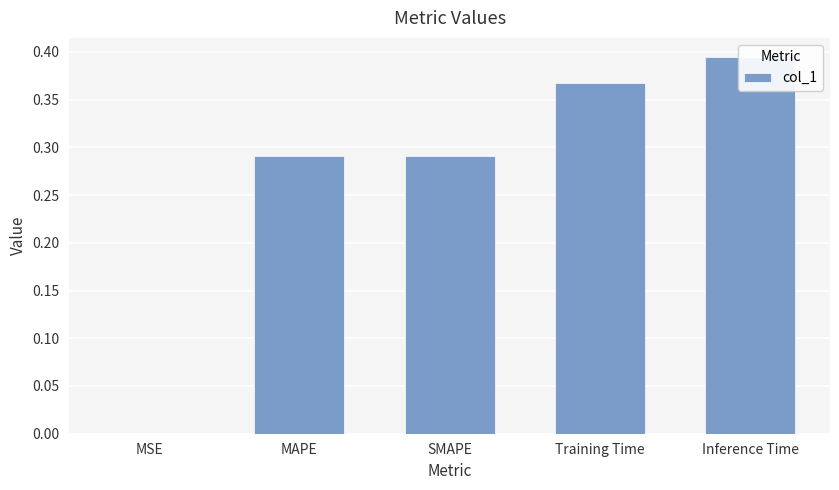

What is the change in value from MSE to Inference Time?

+0.4